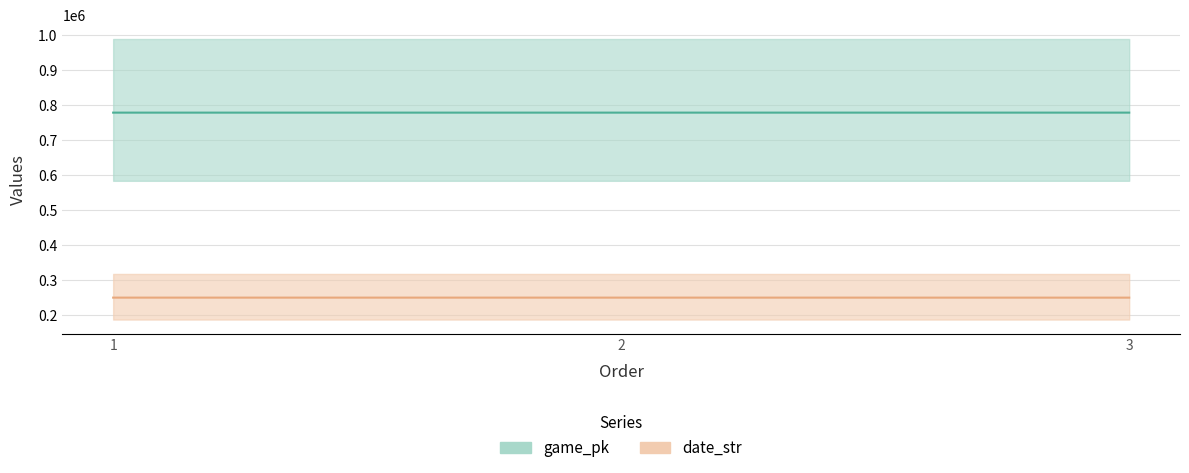

Rank the series at 3 from highest to lowest value.

game_pk, date_str